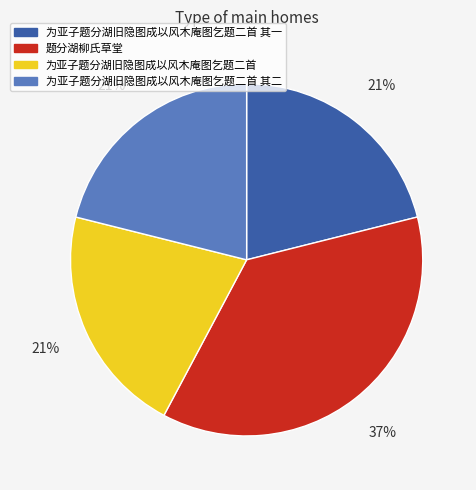

Count the number of slices in the pie.

4